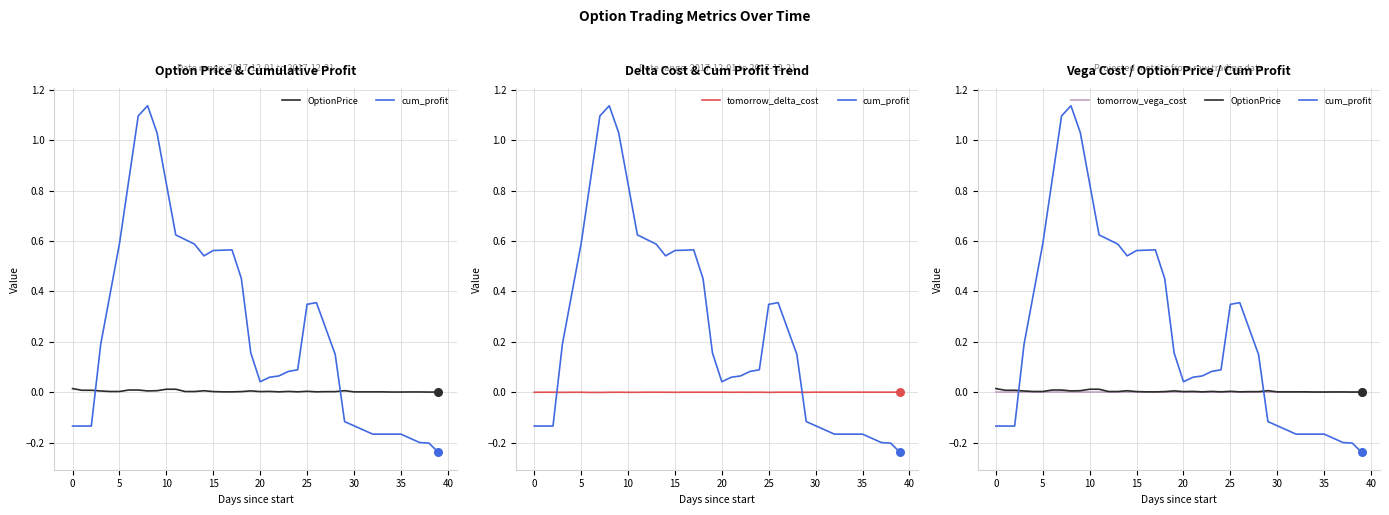

What are all the series names shown in the legend?

OptionPrice, cum_profit, tomorrow_delta_cost, tomorrow_vega_cost